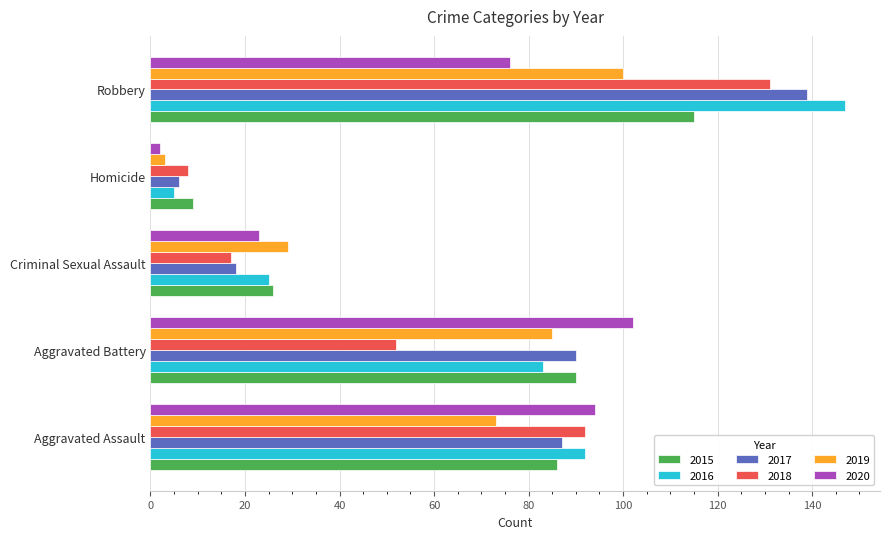

Which category has the lowest value in the 2017 series?

Homicide